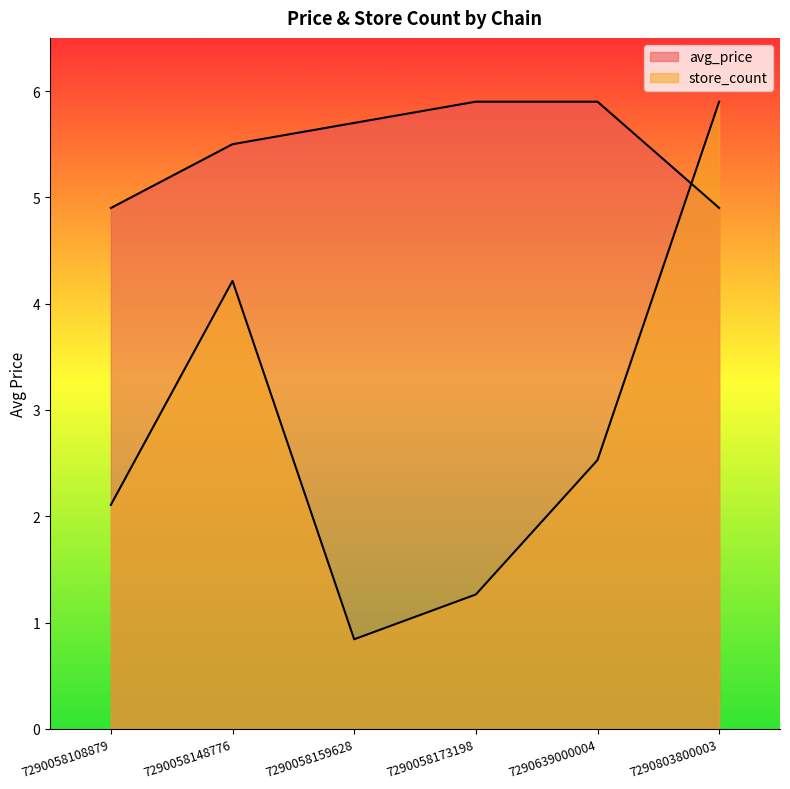

Reading left to right, what are all the values shown in this chart?

avg_price: 7290058108879=4.9	7290058148776=5.5	7290058159628=5.7	7290058173198=5.9	7290639000004=5.9	7290803800003=4.9
store_count: 7290058108879=2.1	7290058148776=4.2	7290058159628=0.8	7290058173198=1.3	7290639000004=2.5	7290803800003=5.9